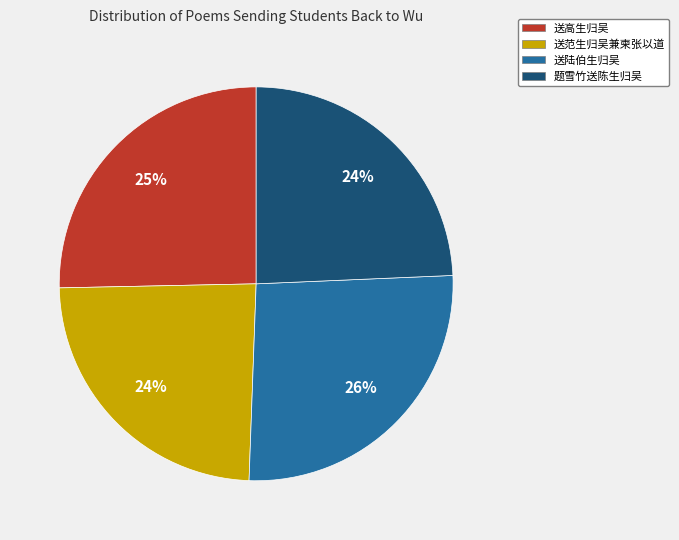

Which slice is the largest?

送陆伯生归吴